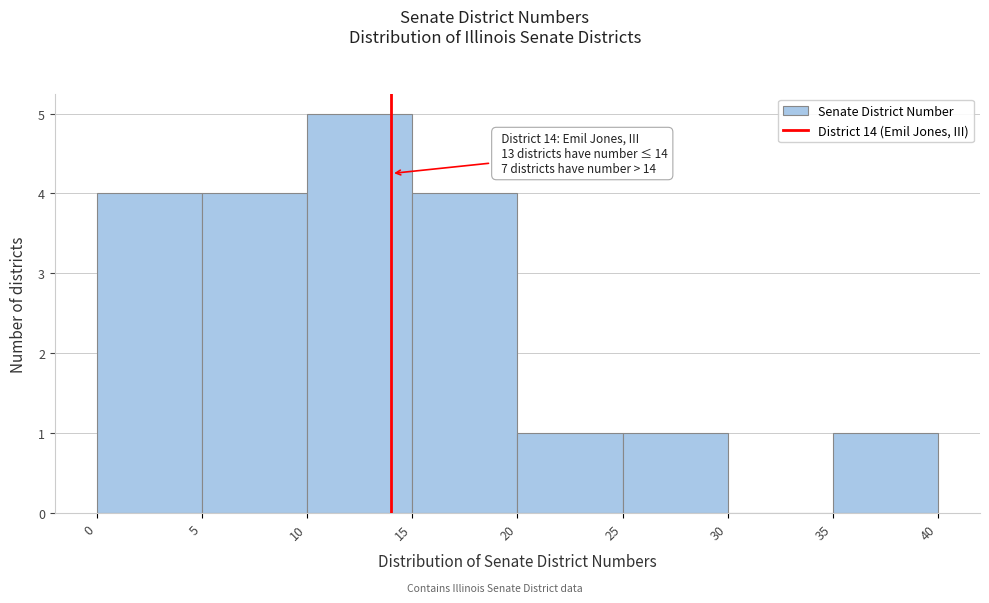

Which range on the x-axis has the tallest bar?

10 to 15